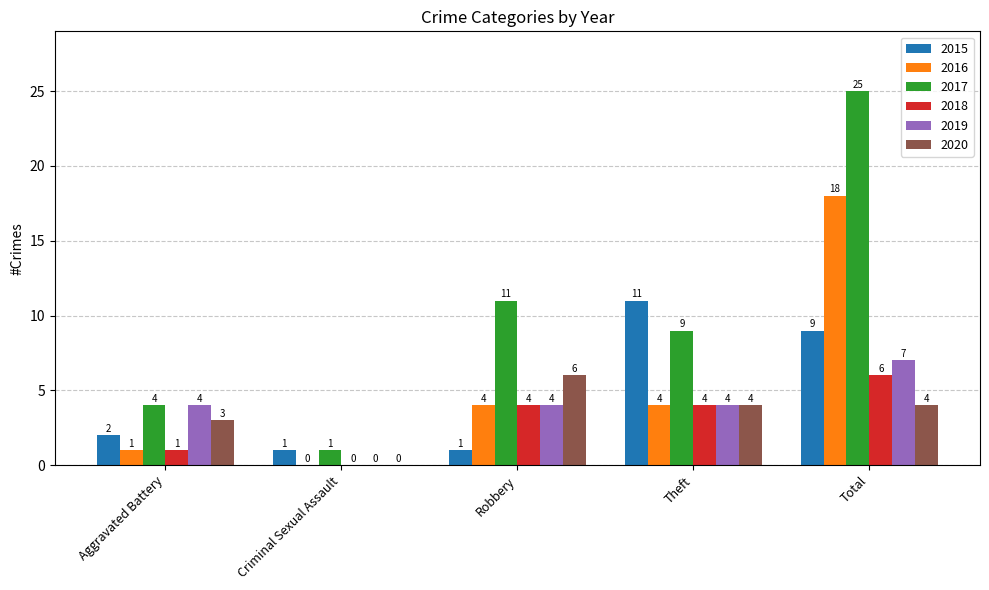

The value of 2016 at Aggravated Battery is 1. True or false?

True